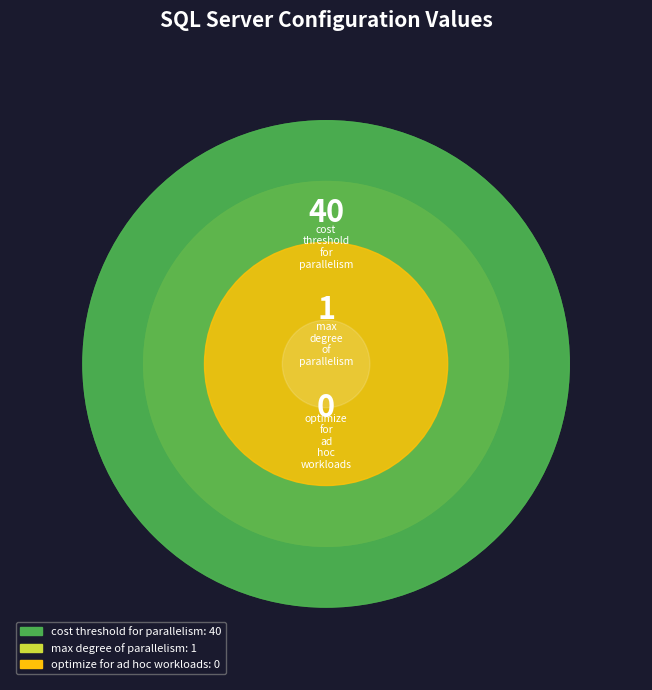

To the nearest percent, what is the combined percentage of cost threshold for parallelism and optimize for ad hoc workloads?

98%